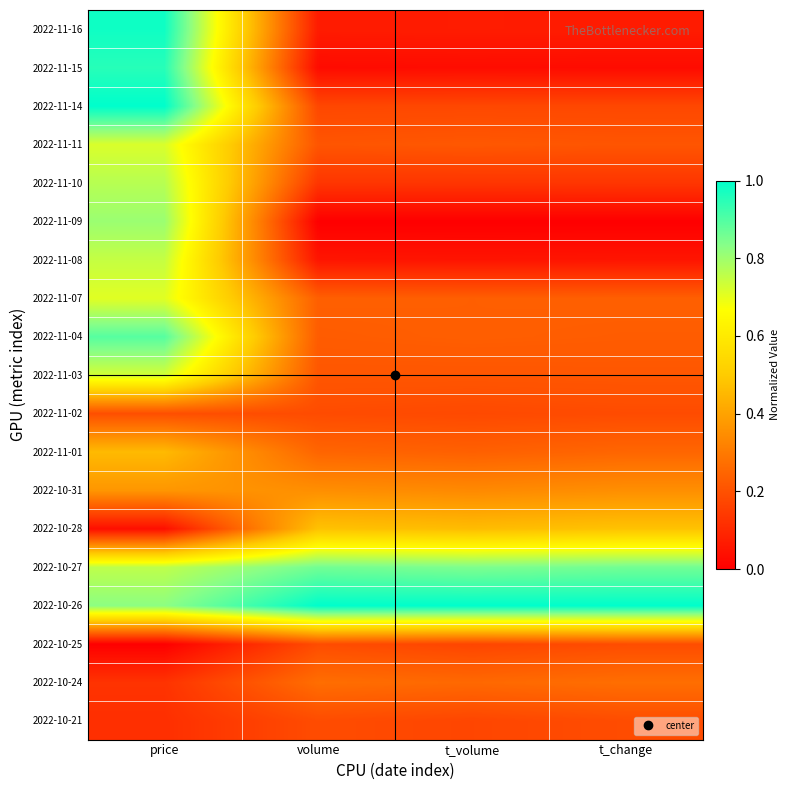

Rank the series by their maximum value, from highest to lowest.

2022-10-26, 2022-11-14, 2022-11-16, 2022-11-15, 2022-11-04, 2022-10-27, 2022-11-09, 2022-11-10, 2022-11-08, 2022-11-03, 2022-11-11, 2022-11-07, 2022-10-28, 2022-11-01, 2022-10-31, 2022-10-24, 2022-11-02, 2022-10-21, 2022-10-25